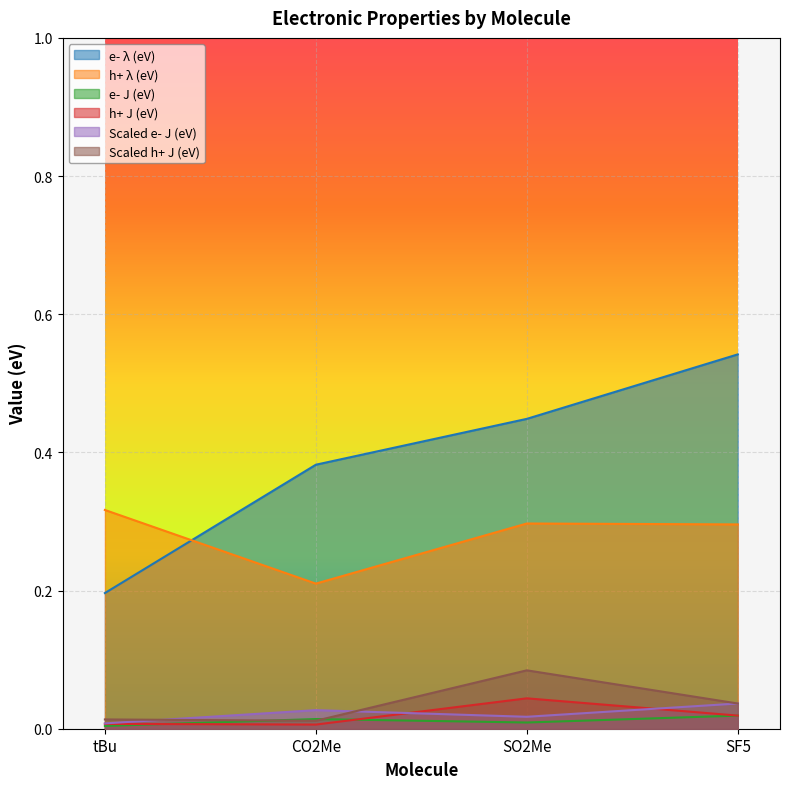

How many Scaled e- J (eV) values are between 0 and 1?

4